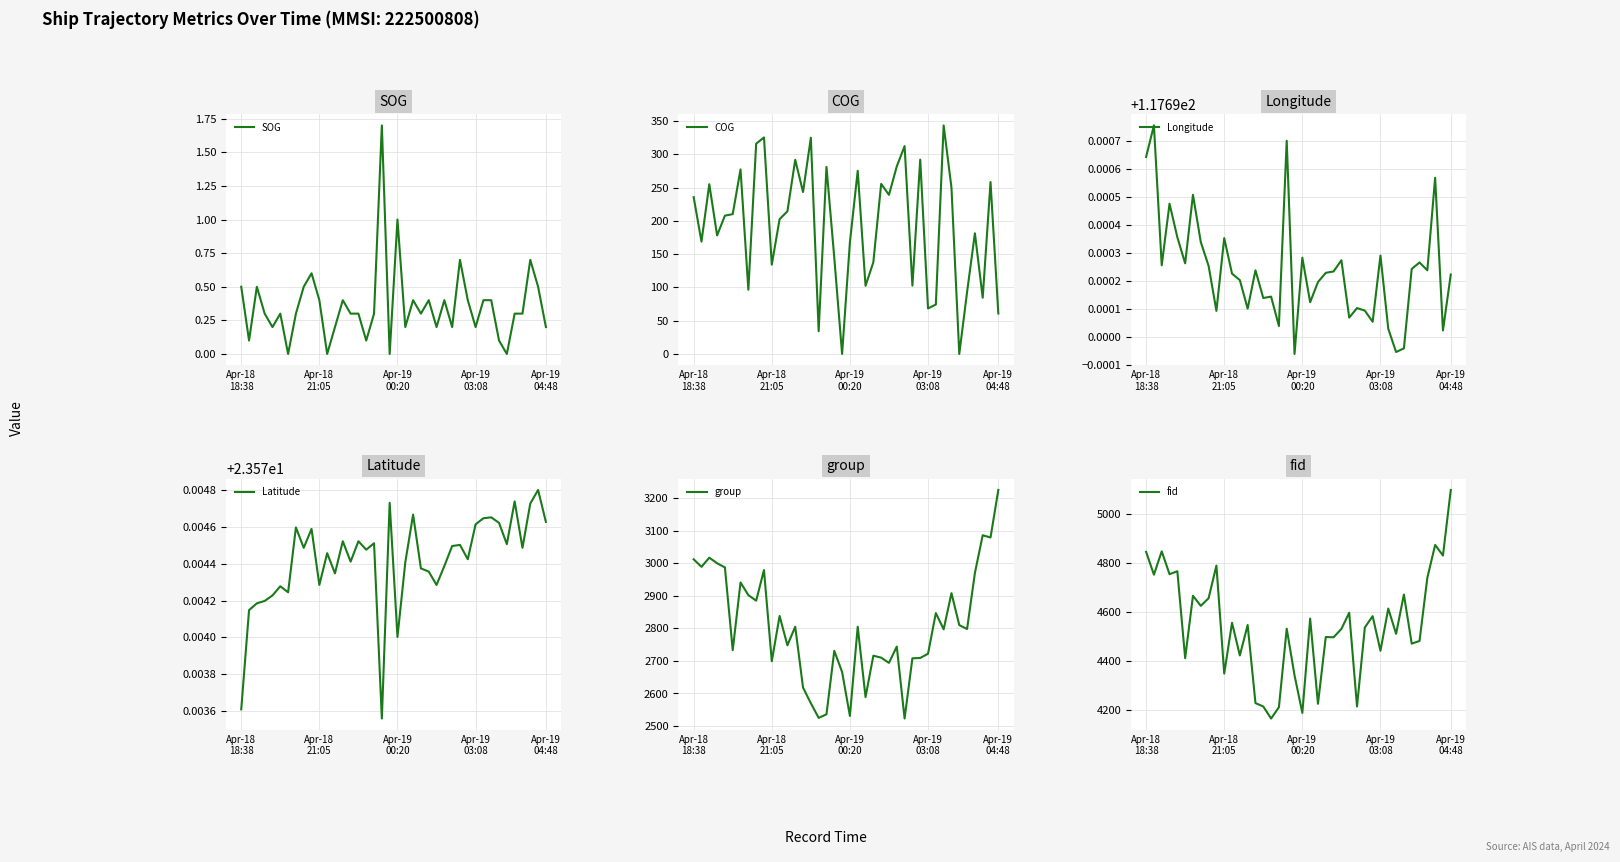

Which series has the largest total across all categories?

fid